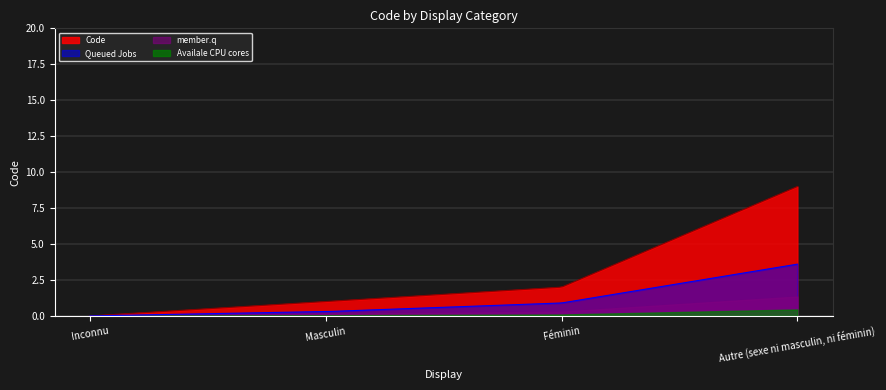

Rank the categories by value from lowest to highest.

Inconnu, Masculin, Féminin, Autre (sexe ni masculin, ni féminin)